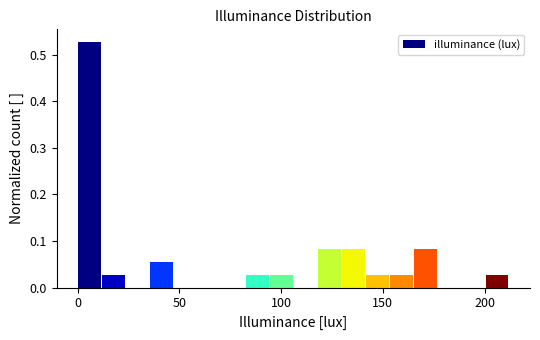

Read against the x-axis, roughly where is the centre of the tallest bar?

5